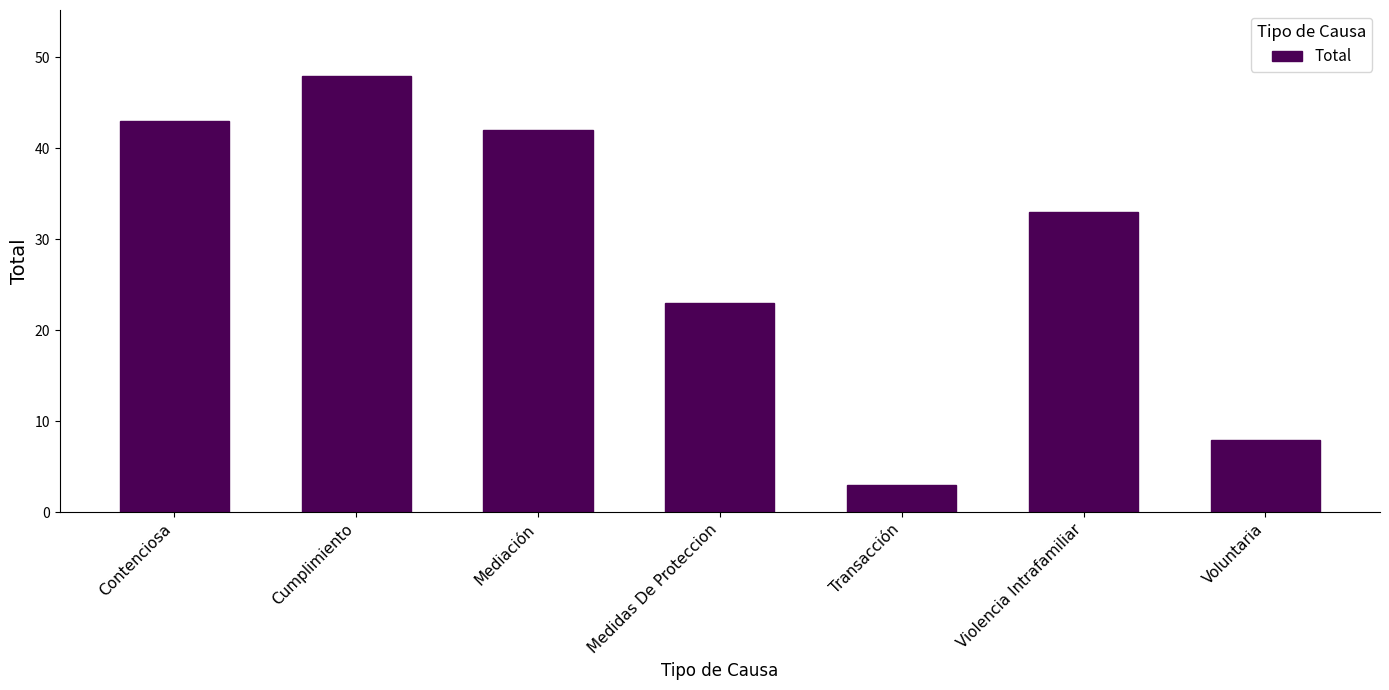

Rank the categories by value from highest to lowest.

Cumplimiento, Contenciosa, Mediación, Violencia Intrafamiliar, Medidas De Proteccion, Voluntaria, Transacción